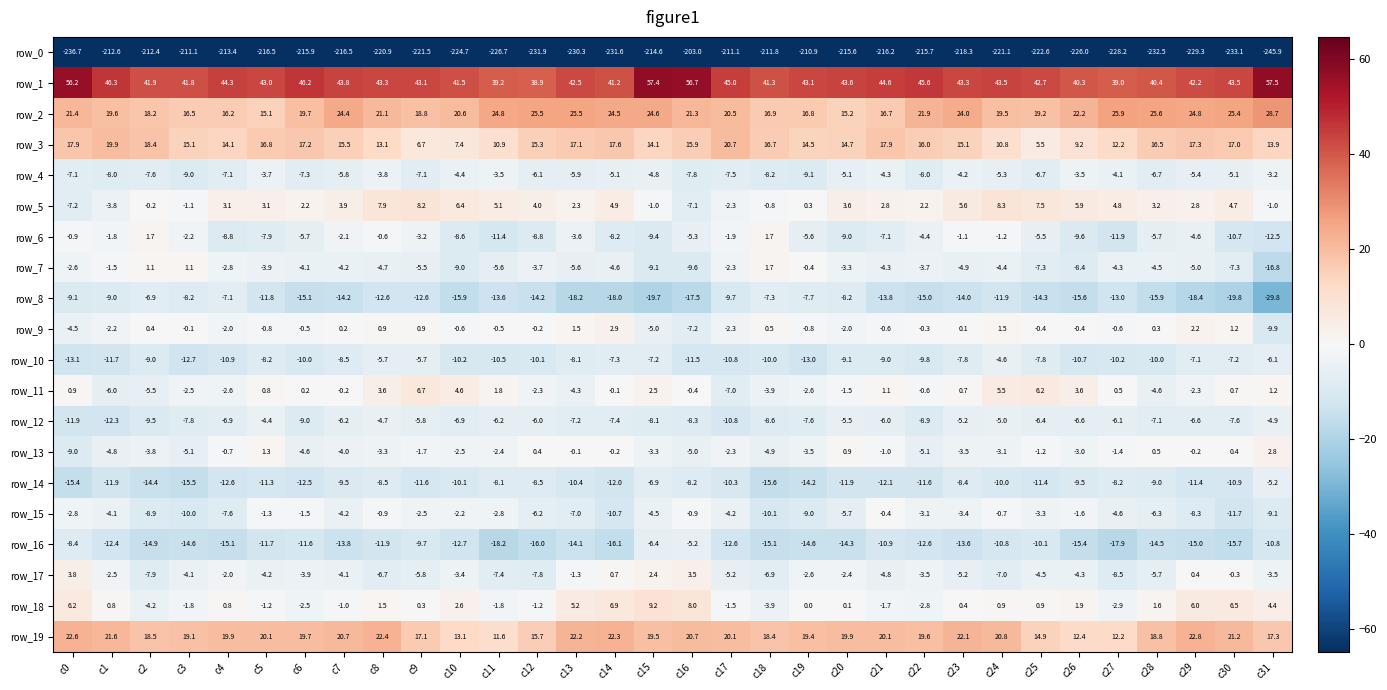

Which series has the widest spread of values?

row_0